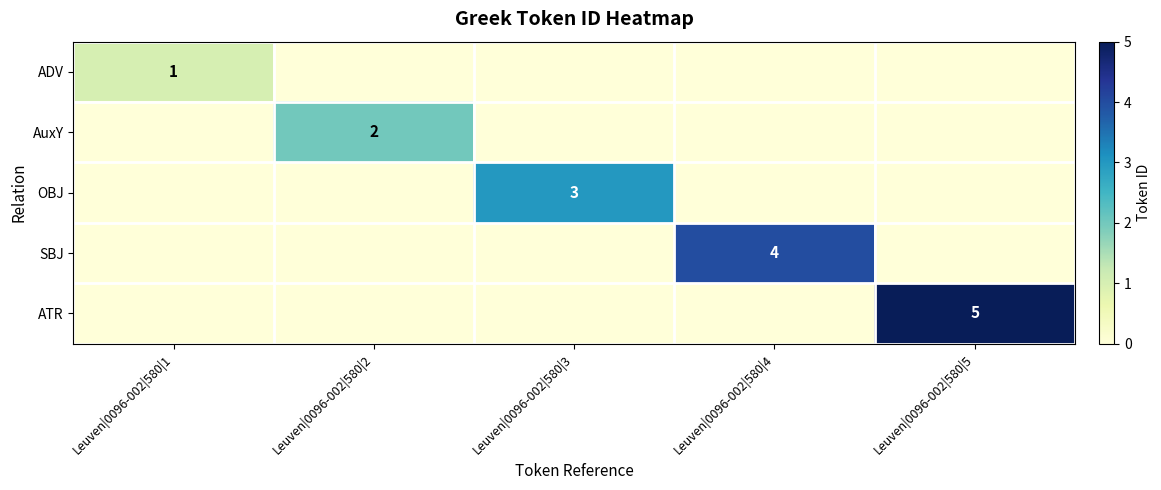

The value of AuxY at Leuven|0096-002|580|2 is 1. True or false?

False